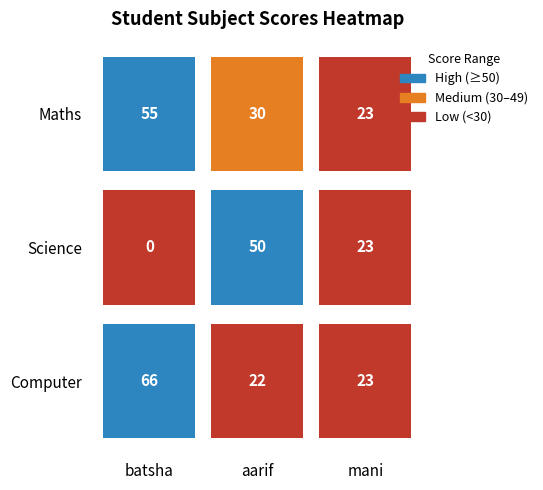

What is the spread (max minus min) of values at Computer?

44